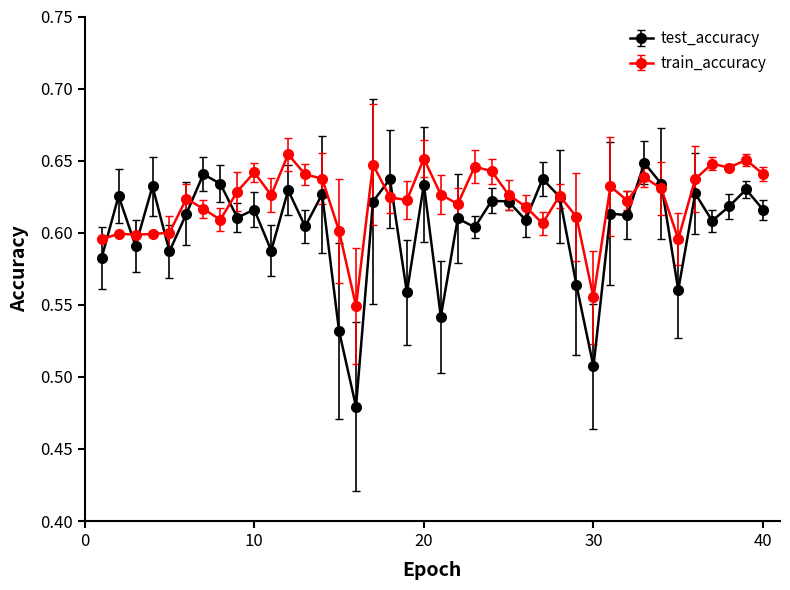

Rank the series by their maximum value, from lowest to highest.

test_accuracy, train_accuracy